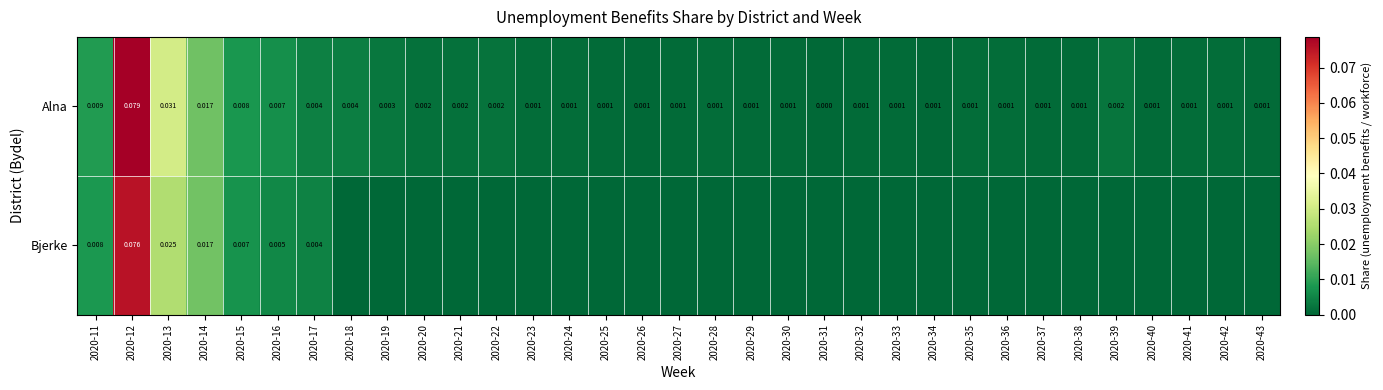

The Bjerke series shows 0.0 at 2020-17. True or false?

True